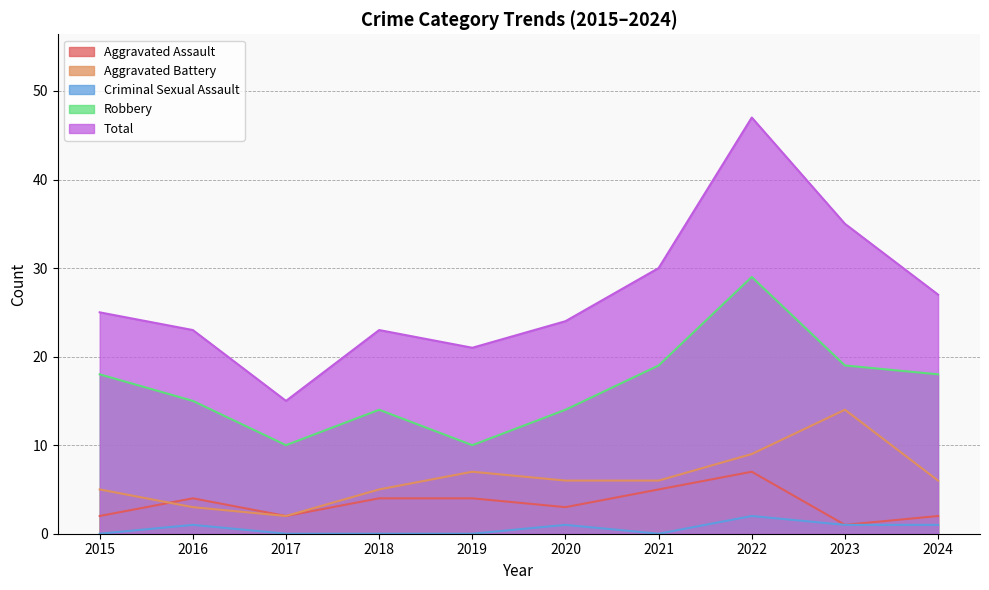

What is the value of the Aggravated Assault point at the 3rd from the left?

2